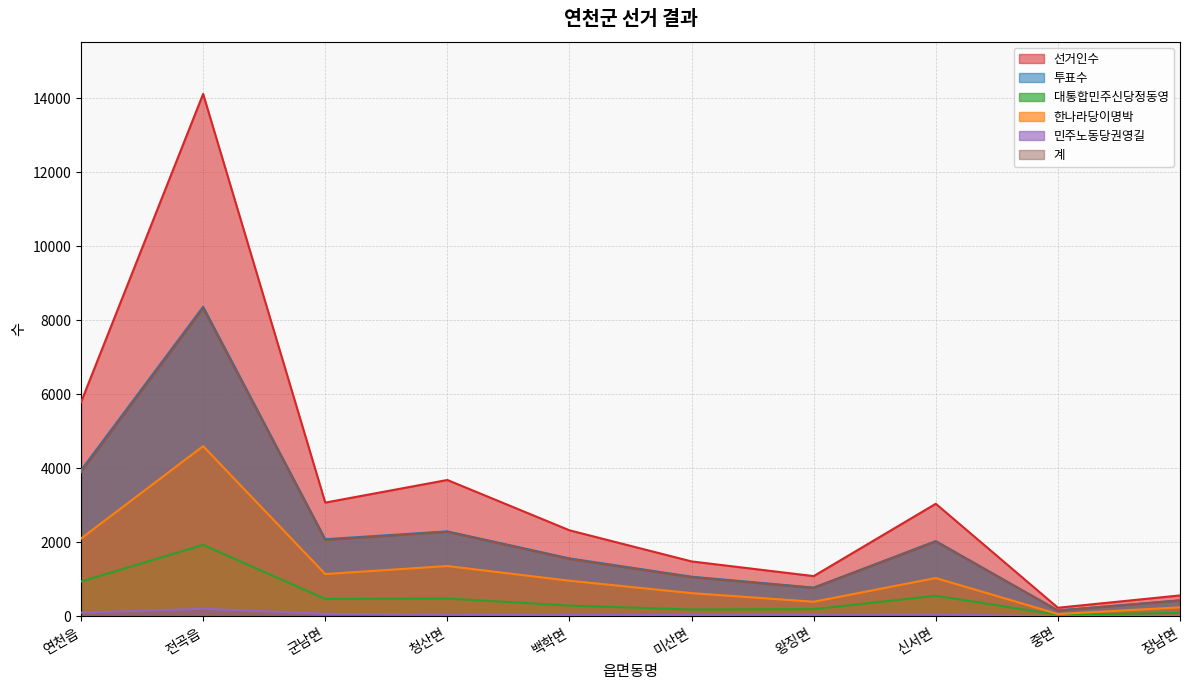

The value of 민주노동당권영길 at 중면 is 5. True or false?

True